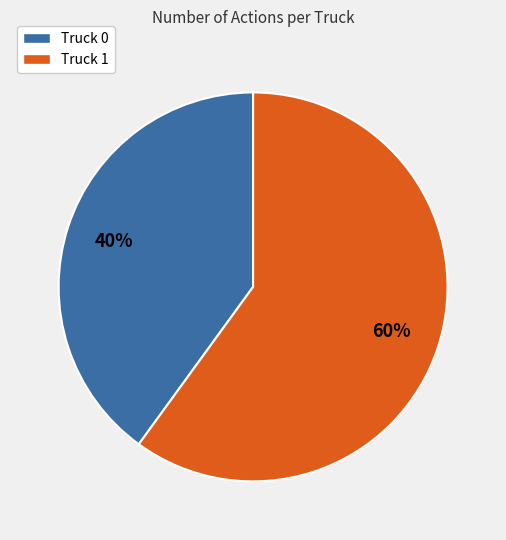

Does any single category account for the majority?

Yes